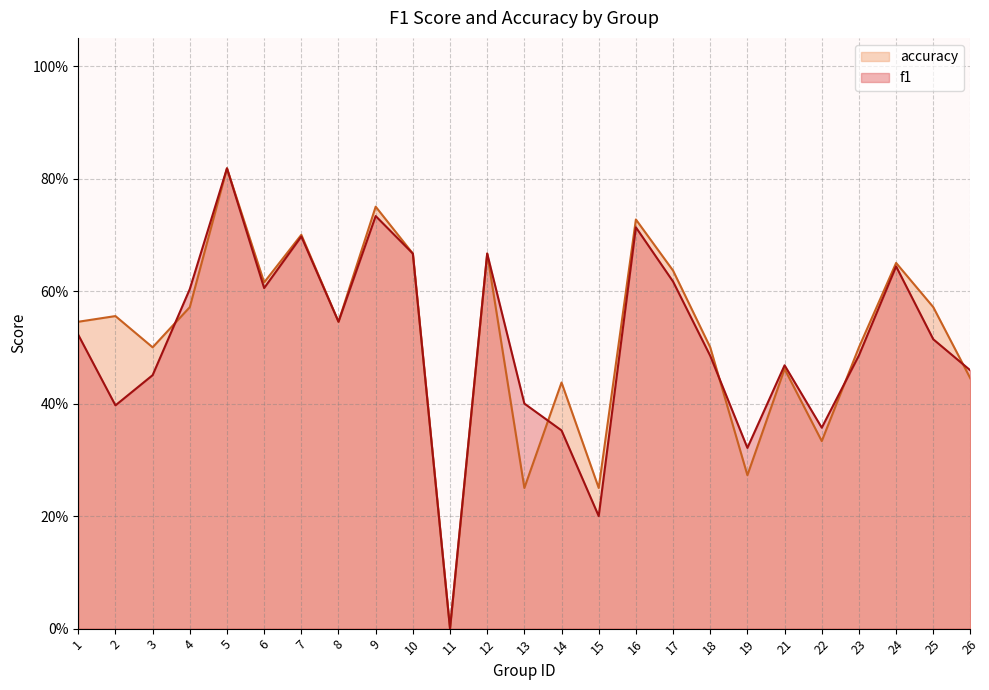

The accuracy series shows 0.2 at 13. True or false?

True